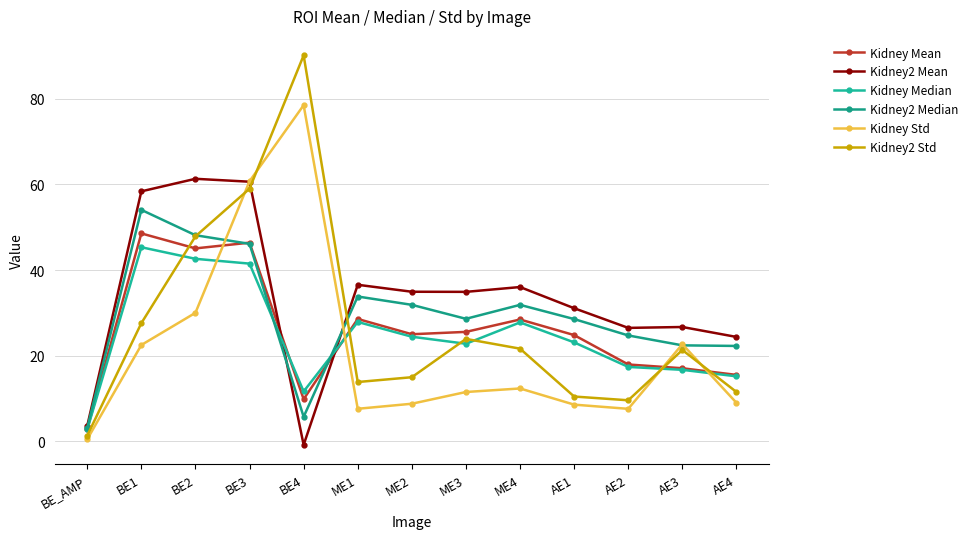

What is the average value of the Kidney Std series?

21.6